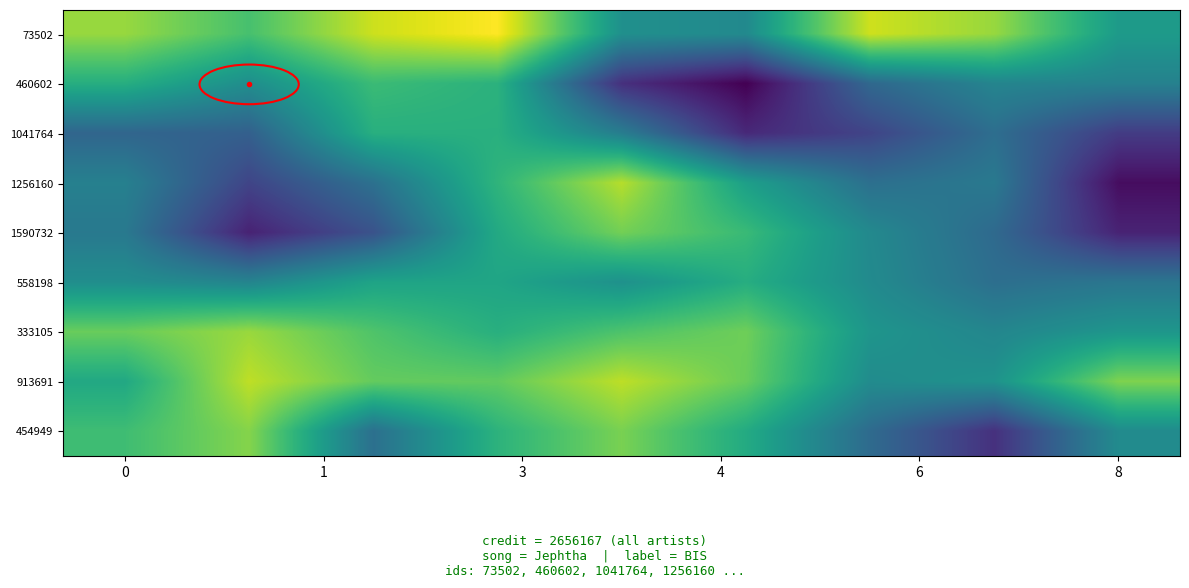

At how many categories does at least one series exceed 2656474?

3